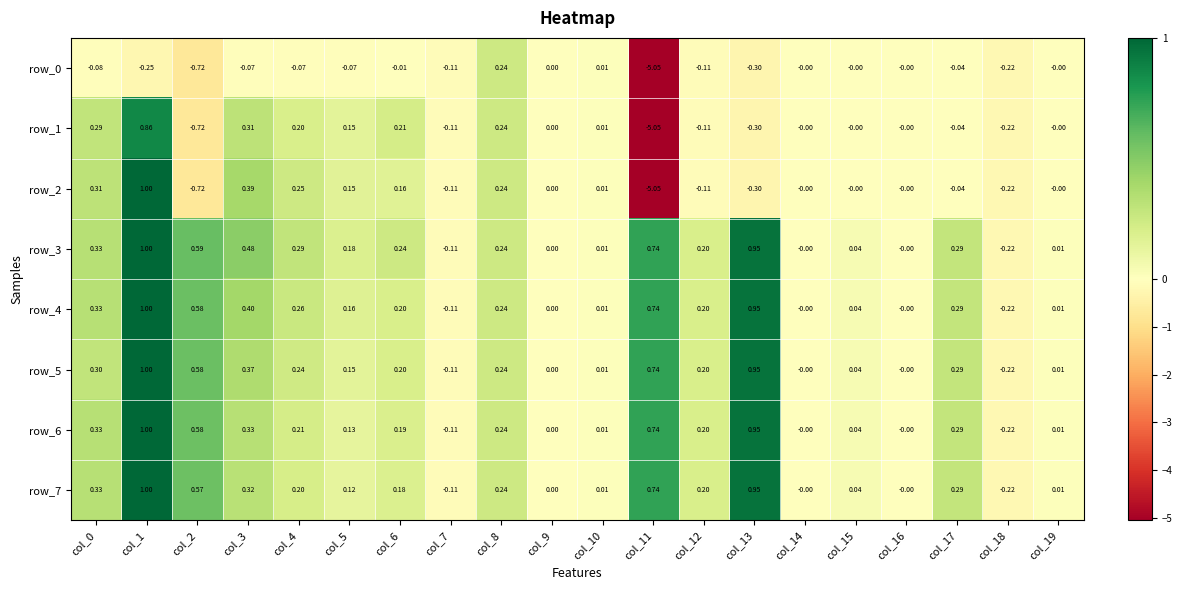

Is the value of row_7 at col_16 greater than the value of row_5 at col_19?

No